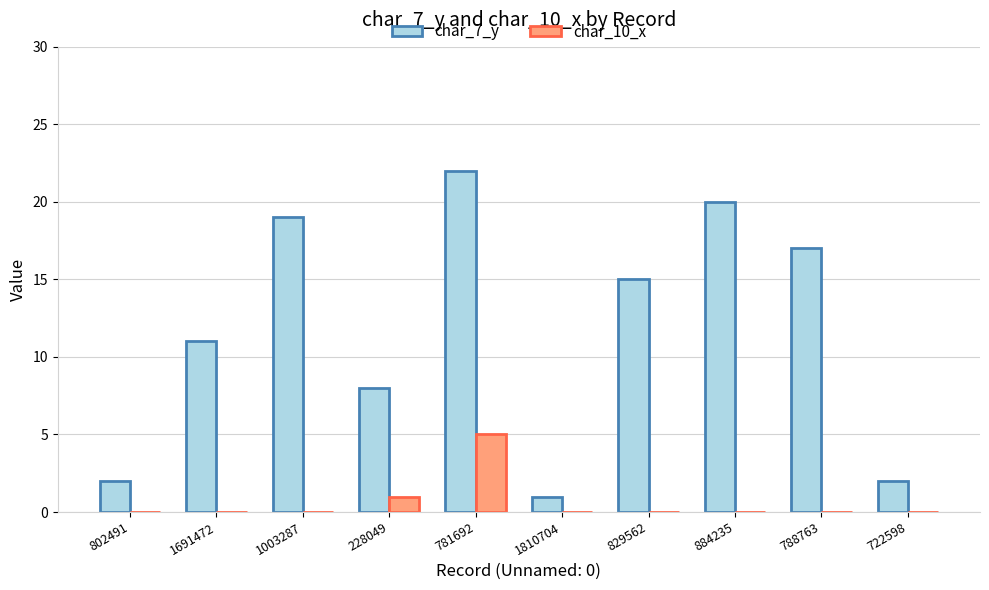

Is the value of char_7_y at 228049 greater than the value of char_10_x at 228049?

Yes